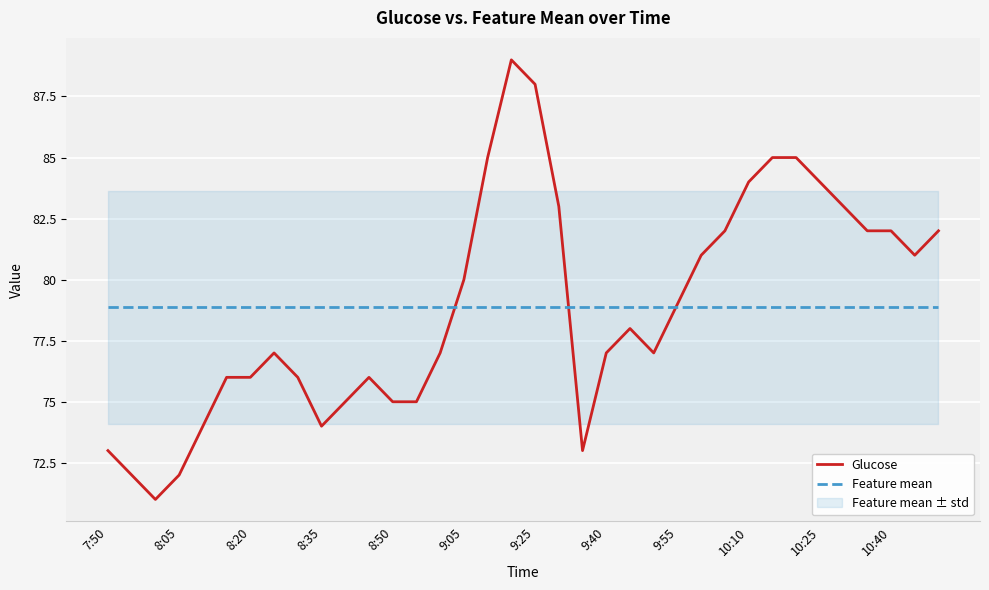

What is the value of the Glucose point at the 26th from the left?

81.0